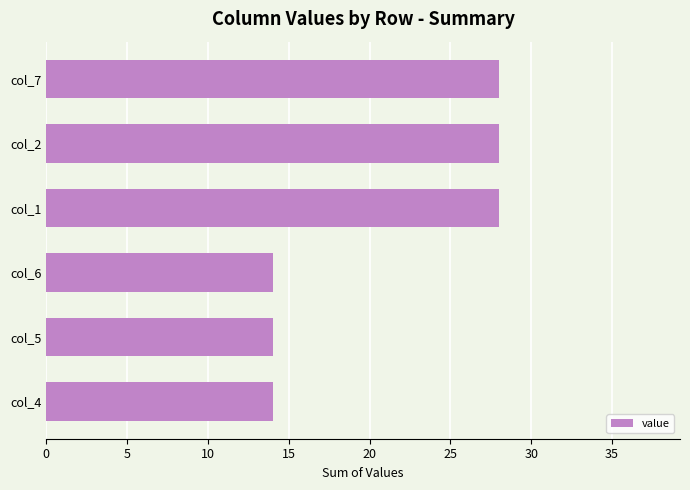

Approximately how many times larger is the value at col_4 compared to col_6?

1.0